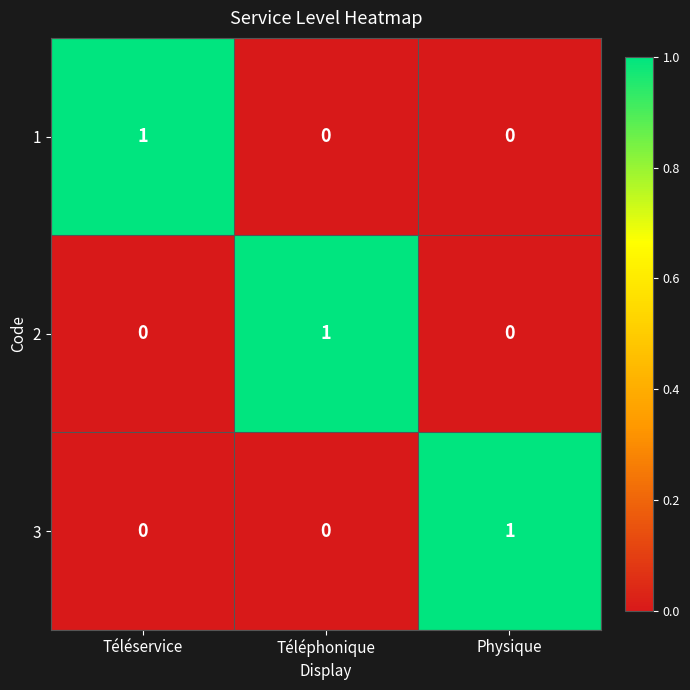

Reading right to left, extract all data points from this chart.

1: 0	0	1
2: 0	1	0
3: 1	0	0